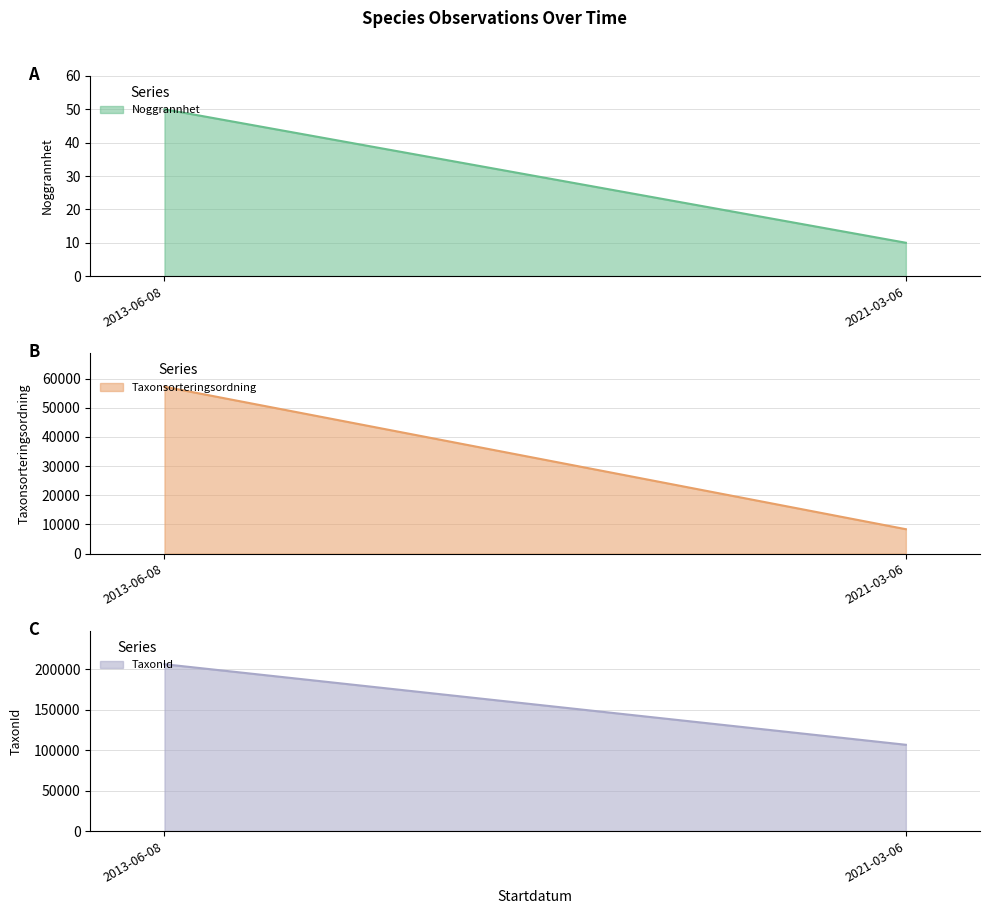

List the series in order of their peak value, highest first.

TaxonId, Taxonsorteringsordning, Noggrannhet